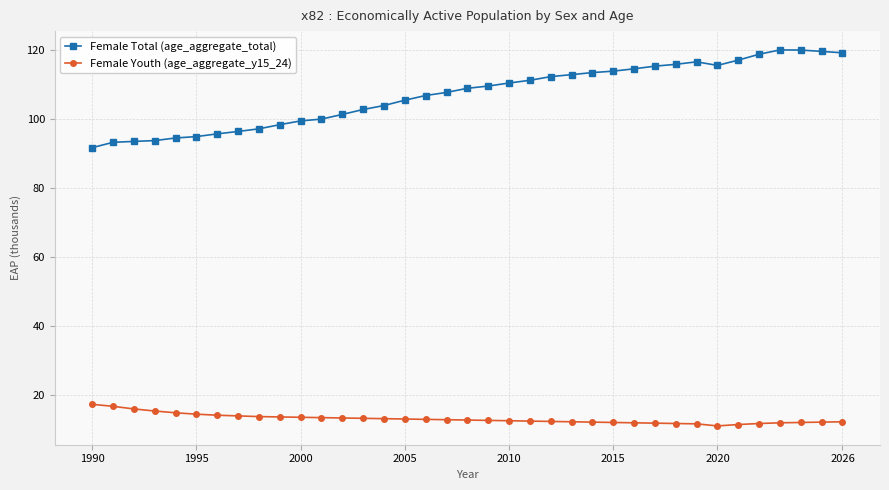

In Female Youth (age_aggregate_y15_24), how many points are lower than both neighbors (excluding endpoints)?

1